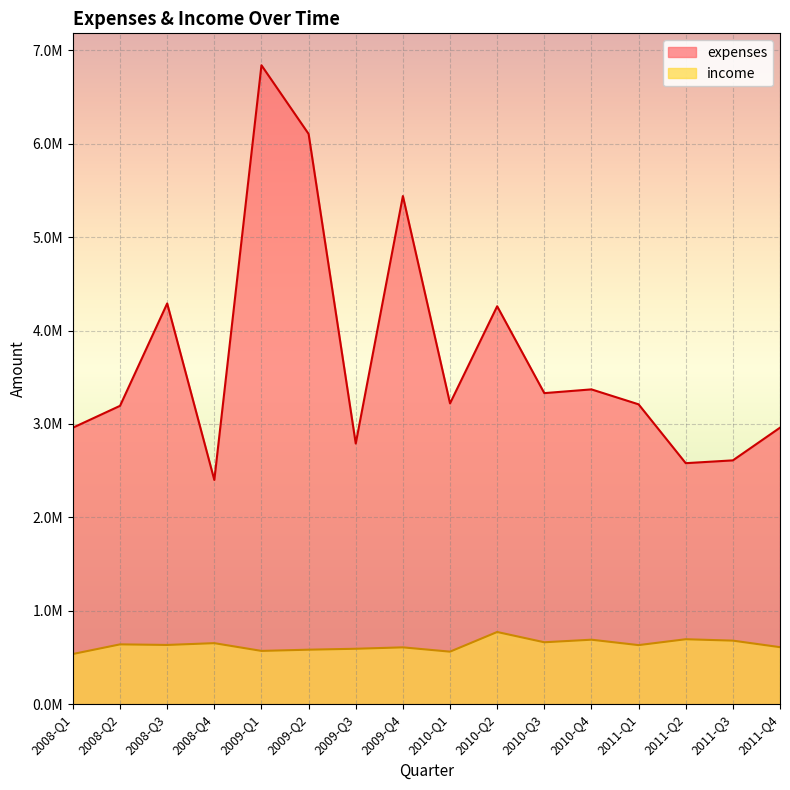

True or false: income has a value of 690000 at 2010-Q4.

True